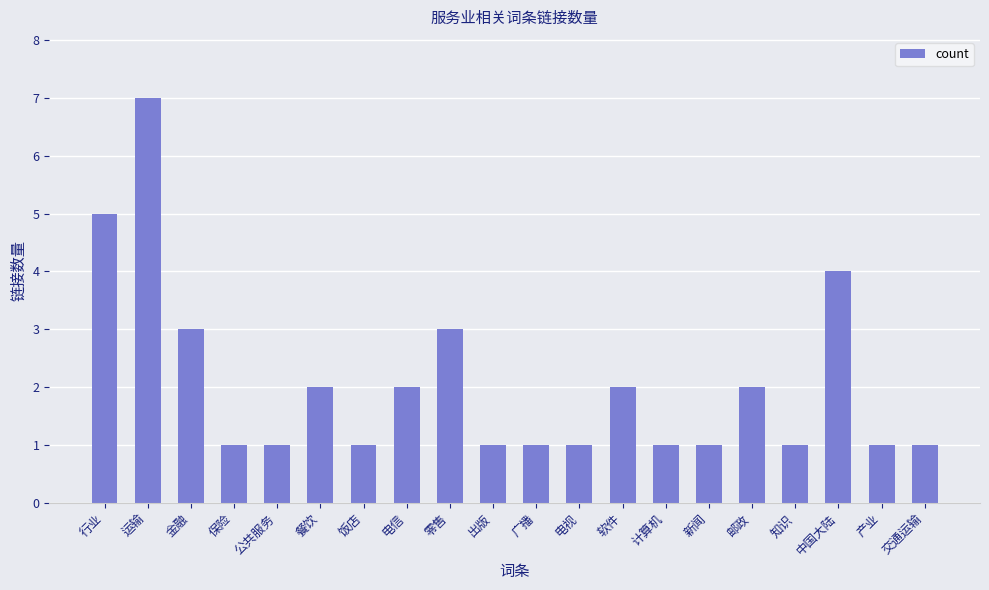

How many bars are there in total?

20